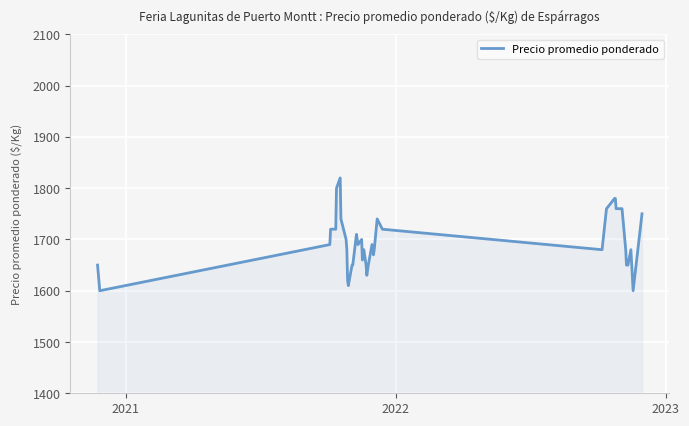

What is the minimum value shown in the chart?

1600